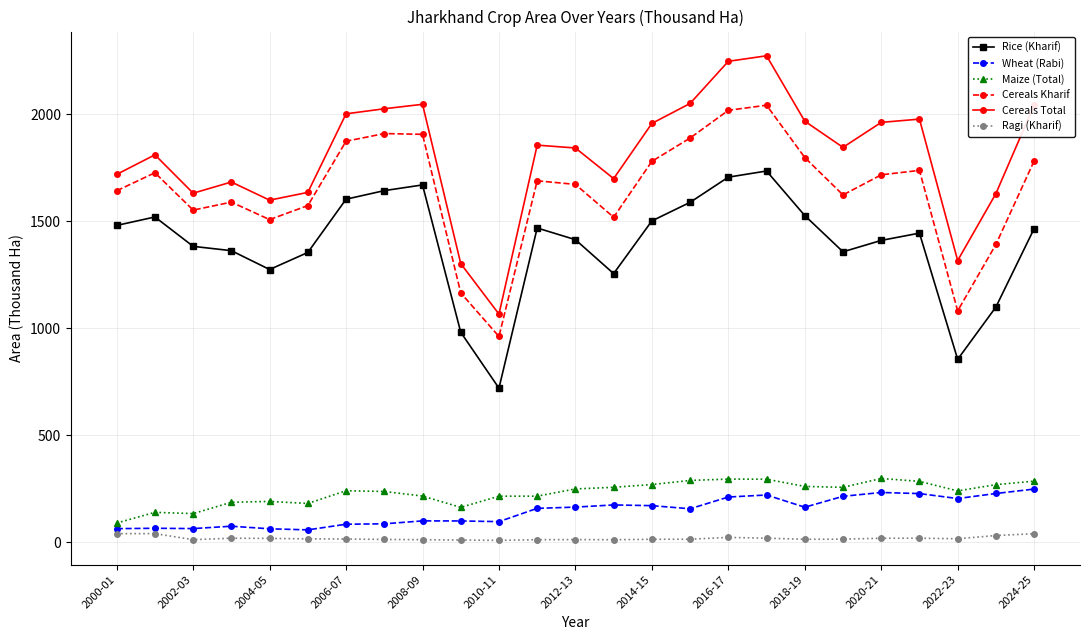

What is the value of the Cereals Kharif point at the 21st from the left?

1717.6